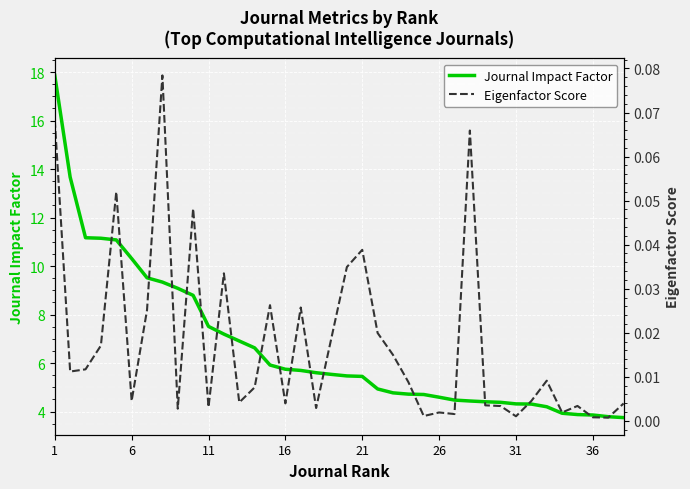

Rank the series by their average value, from highest to lowest.

Journal Impact Factor, Eigenfactor Score